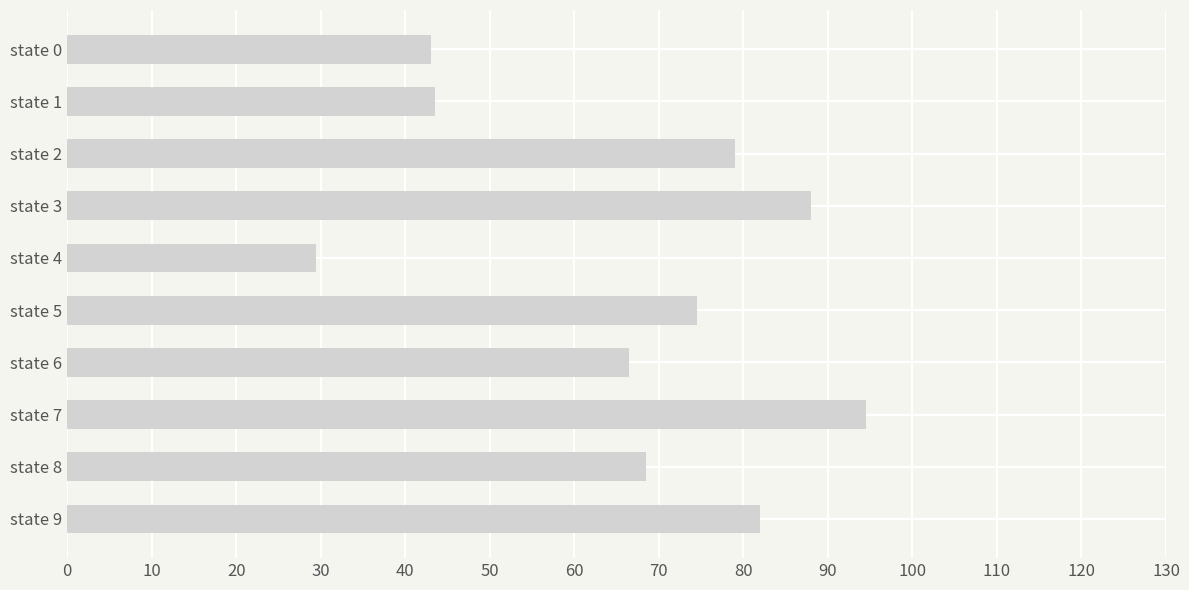

True or false: the data shows 19.2 at state 8.

False